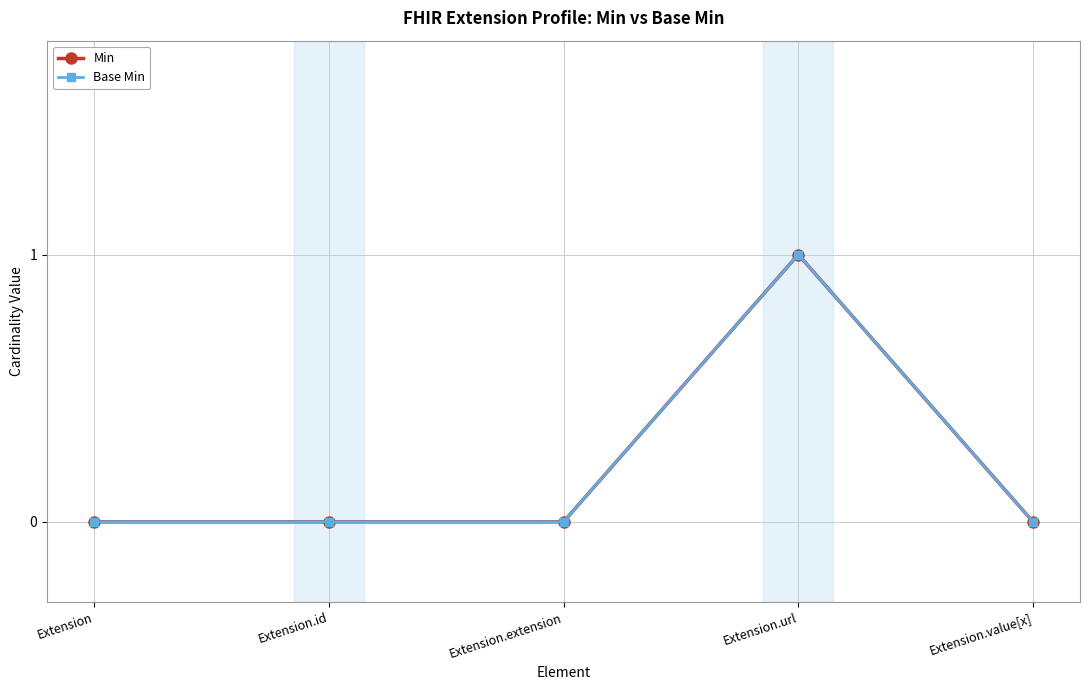

Which series changed the most between Extension.extension and Extension.url?

Min